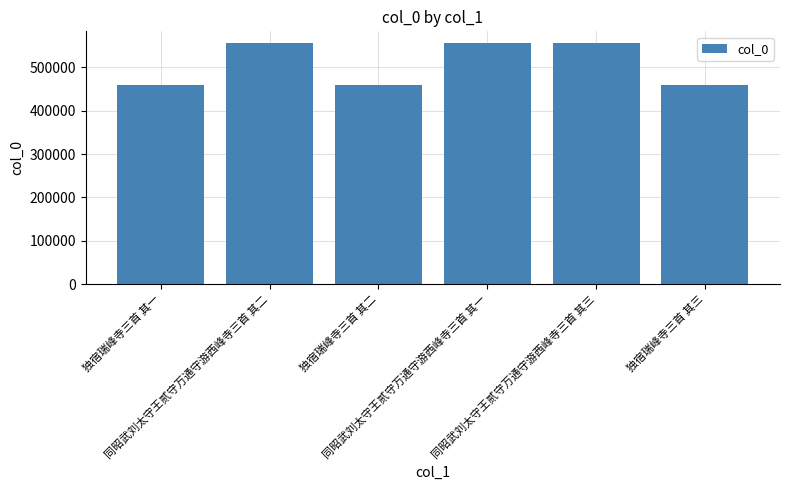

What is the value of the 2nd bar from the left?

555200